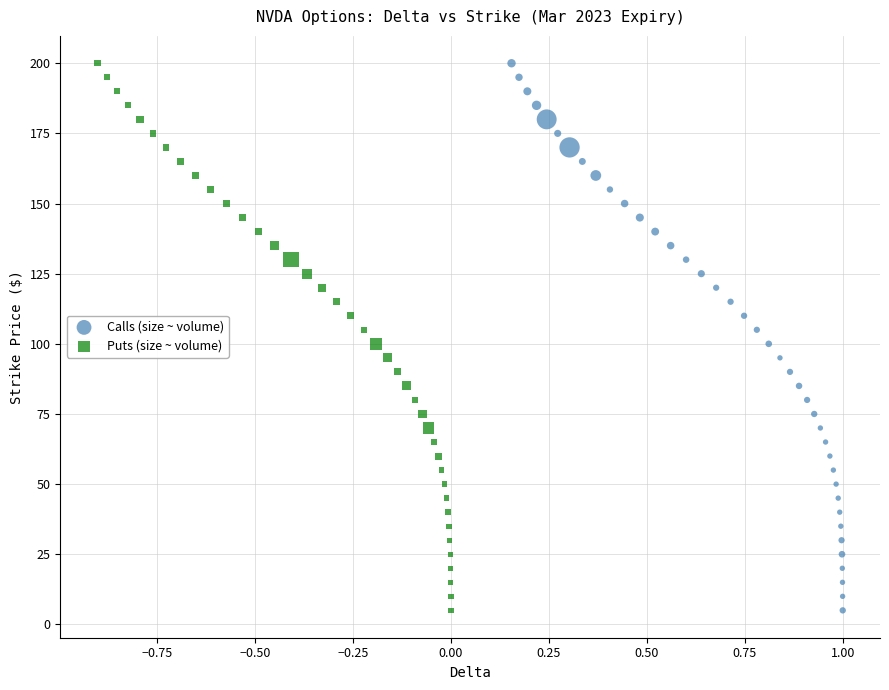

What are all the series names shown in the legend?

Calls (size ~ volume), Puts (size ~ volume)